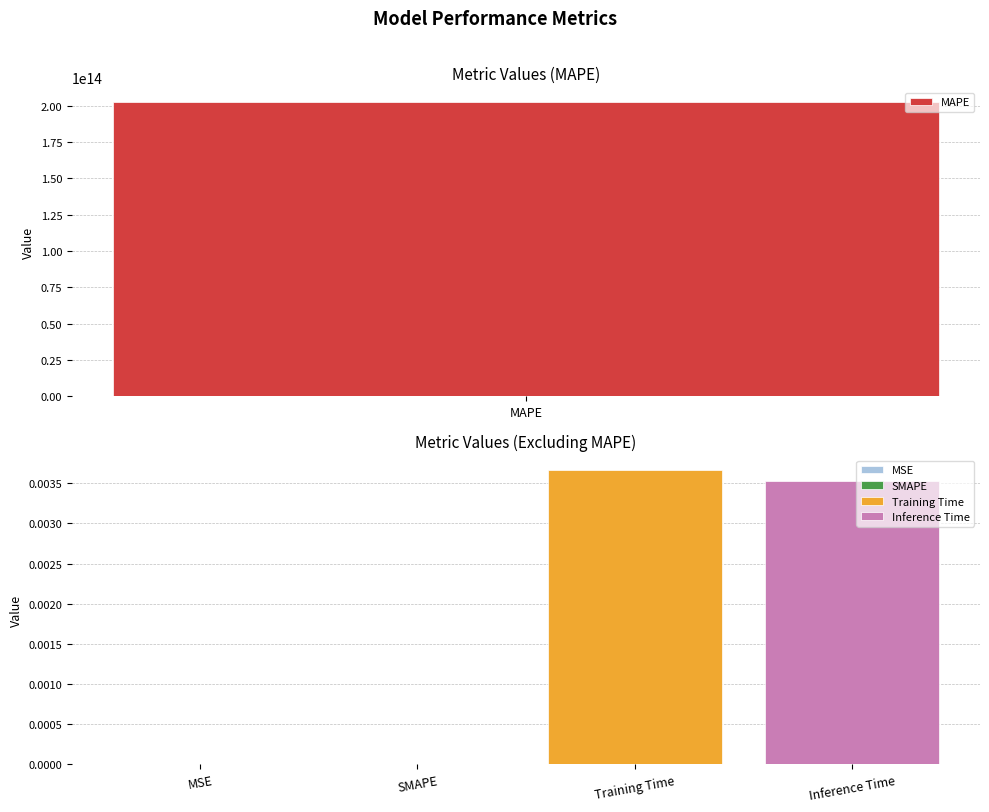

True or false: the data shows 0.0 at Training Time.

False